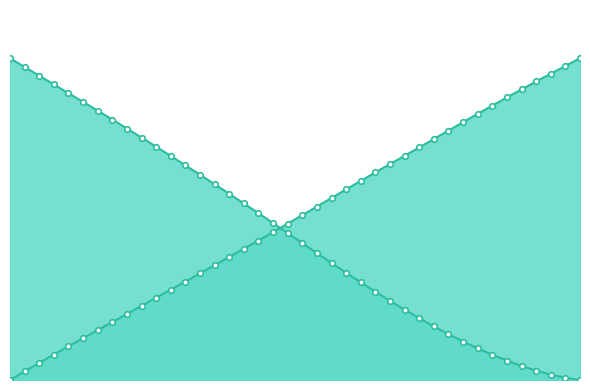

Reading left to right, list all the values displayed in this chart.

X: 100.0	97.3	94.6	91.9	89.1	86.4	83.7	80.9	78.2	75.3	72.5	69.6	66.7	63.8	60.8	57.9	54.9	51.8	48.8	45.7	42.5	39.4	36.4	33.3	30.3	27.4	24.6	21.8	19.2	16.6	14.2	12.0	9.8	7.8	6.0	4.4	2.9	1.7	0.7	0.0
Y: 0.0	2.7	5.3	7.9	10.5	13.0	15.5	18.0	20.5	23.0	25.6	28.1	30.6	33.1	35.7	38.2	40.8	43.3	46.0	48.6	51.2	53.9	56.6	59.2	61.9	64.5	67.1	69.7	72.3	74.9	77.5	80.1	82.7	85.3	87.8	90.3	92.8	95.2	97.6	100.0